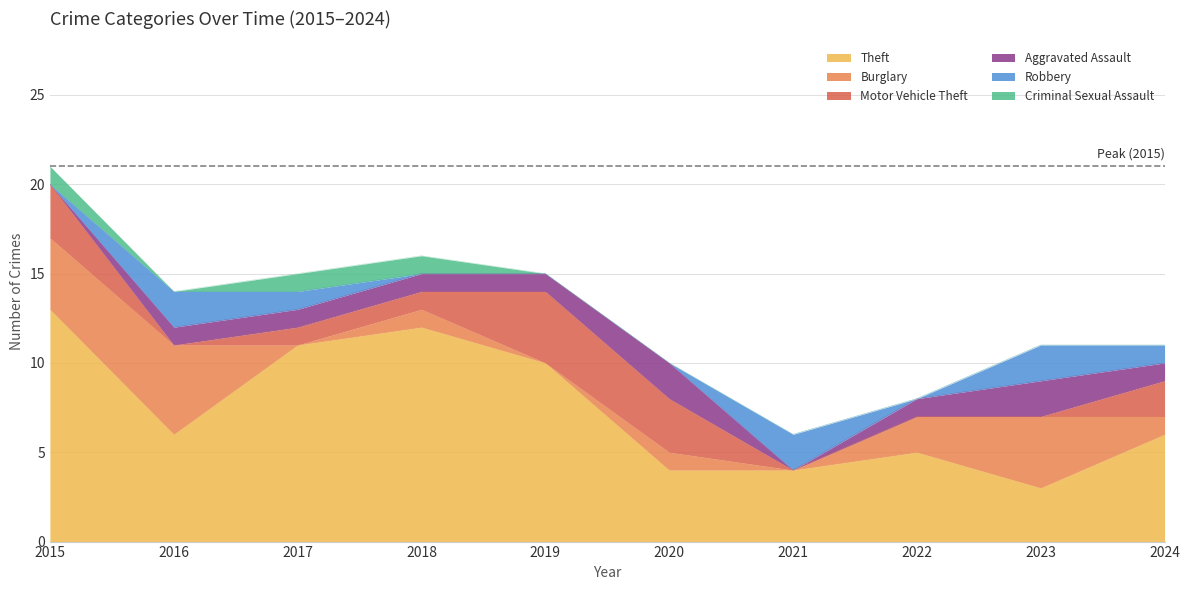

Which series has the largest range (max minus min)?

Theft